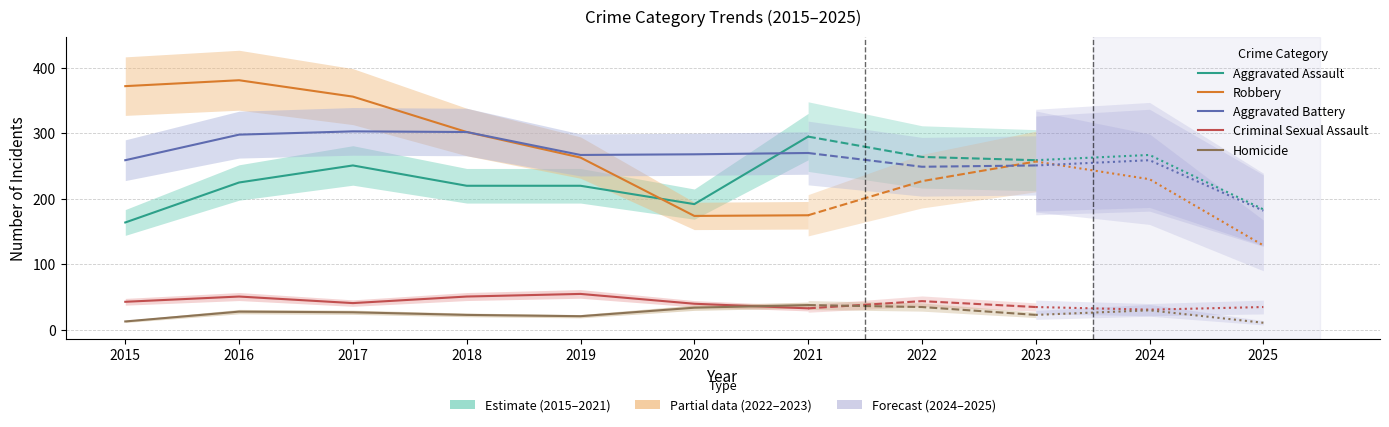

List the series in order of their peak value, highest first.

Robbery, Aggravated Battery, Aggravated Assault, Criminal Sexual Assault, Homicide